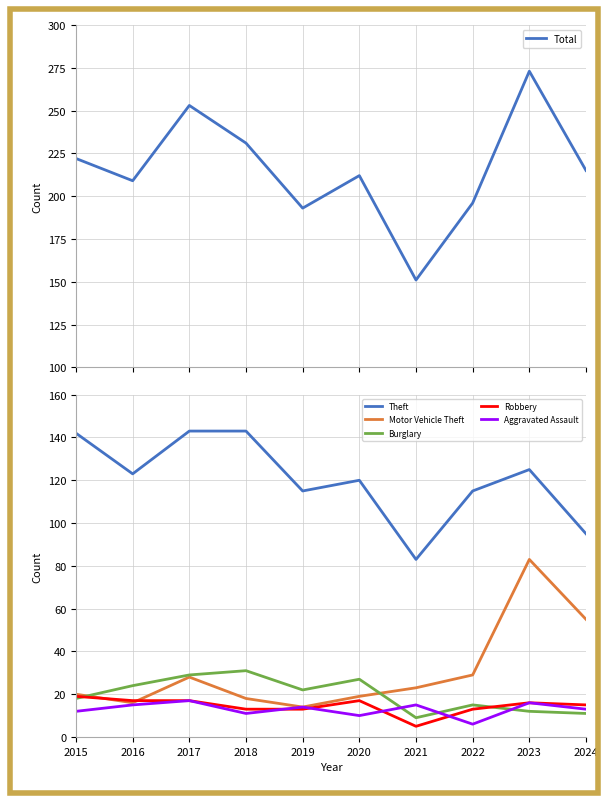

What is the minimum value shown in the chart?

5